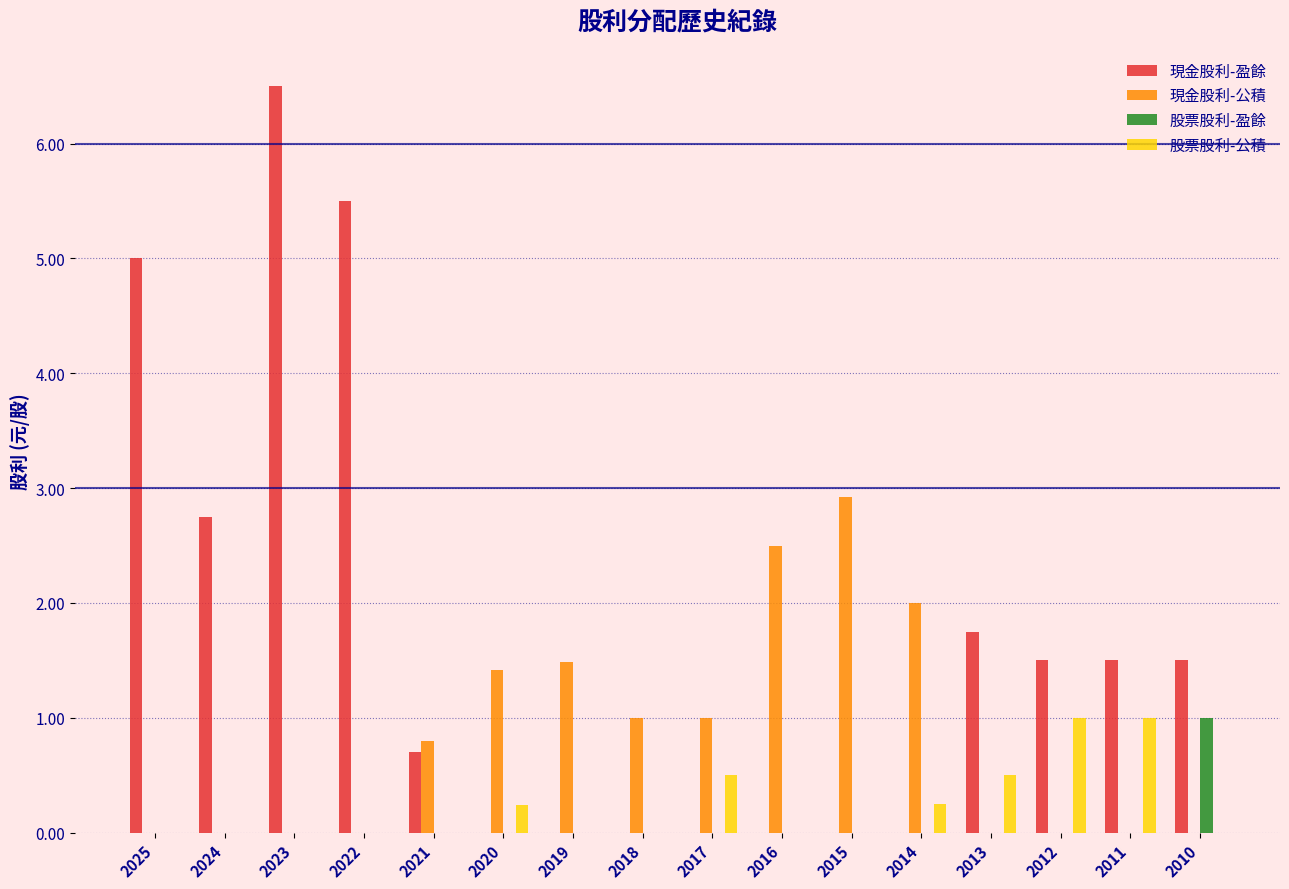

The value of 股票股利-盈餘 at 2015 is 0.6. True or false?

False